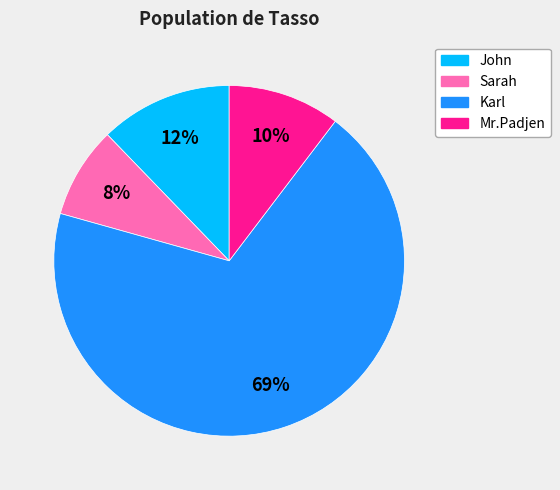

Is it true that Mr.Padjen is 10% of the pie?

True